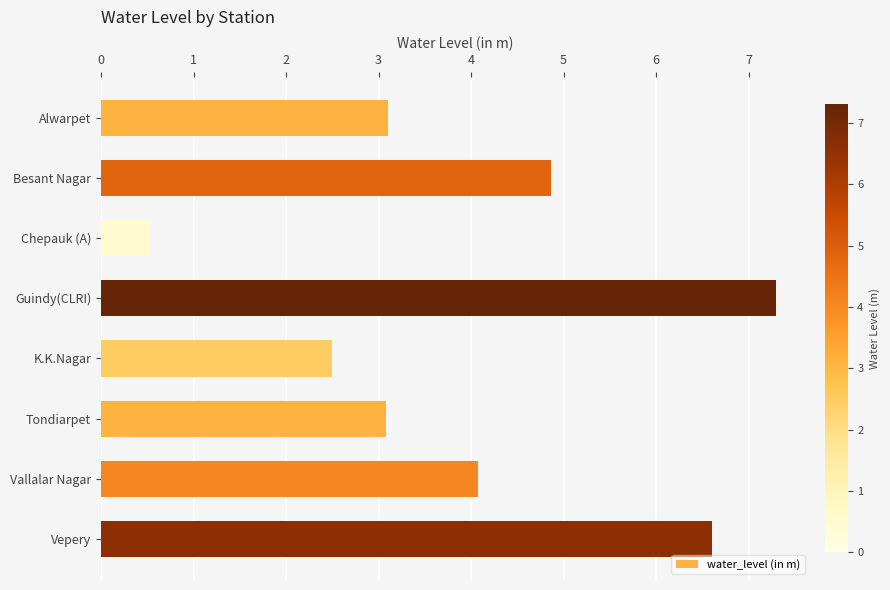

Reading bottom to top, list all the values displayed in this chart.

Vepery=6.6	Vallalar Nagar=4.1	Tondiarpet=3.1	K.K.Nagar=2.5	Guindy(CLRI)=7.3	Chepauk (A)=0.5	Besant Nagar=4.9	Alwarpet=3.1